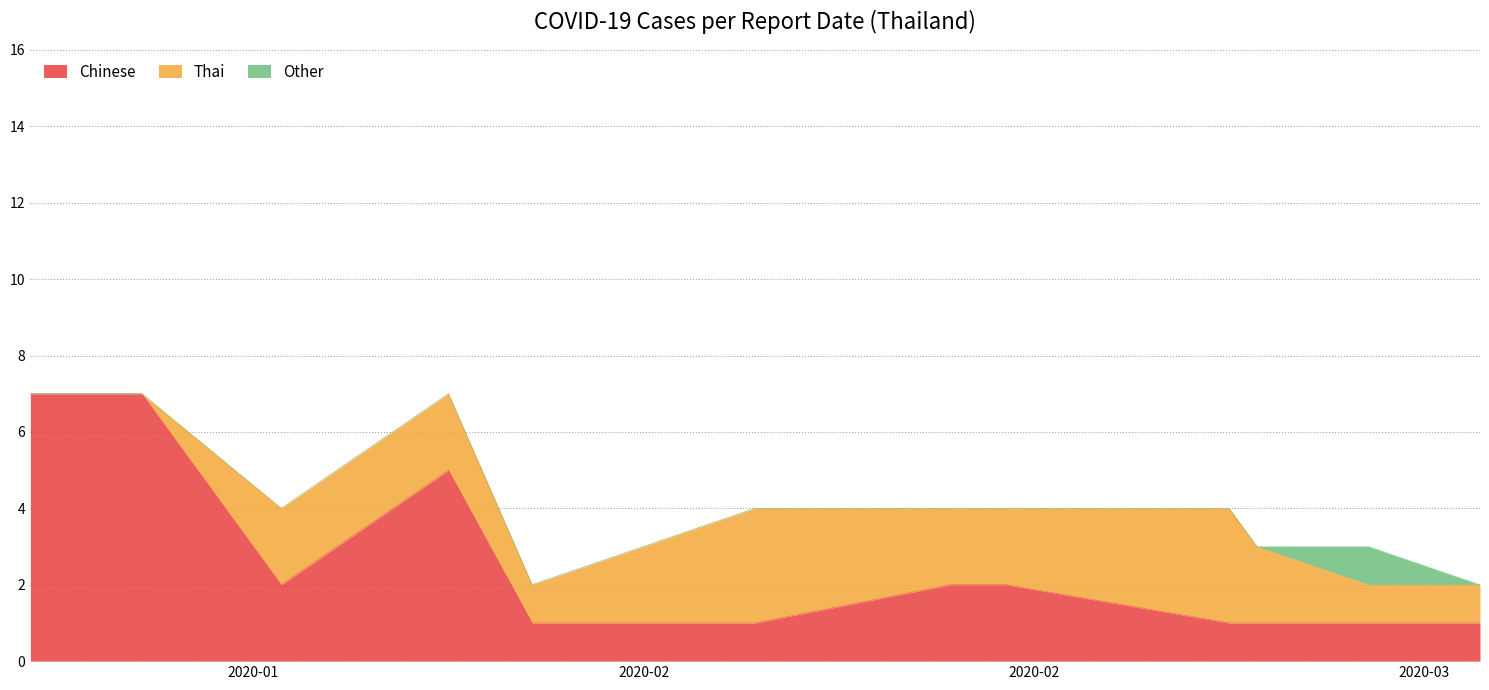

How many interior local peaks does the Chinese series have?

1